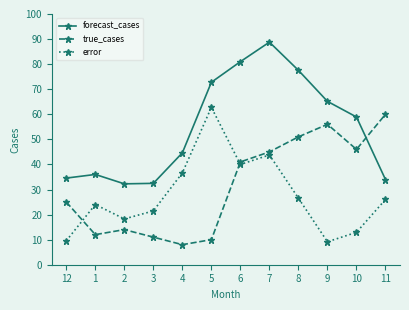

True or false: error has a value of 12.9 at 10.

True